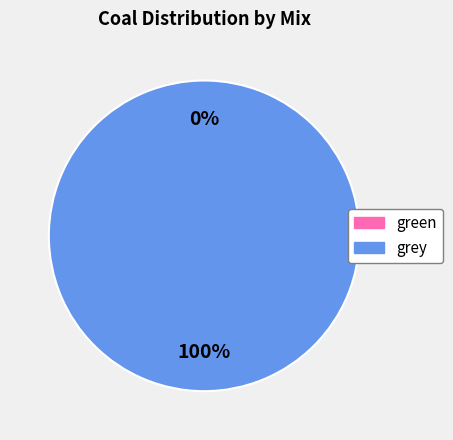

Does green account for over 50% of the chart?

No